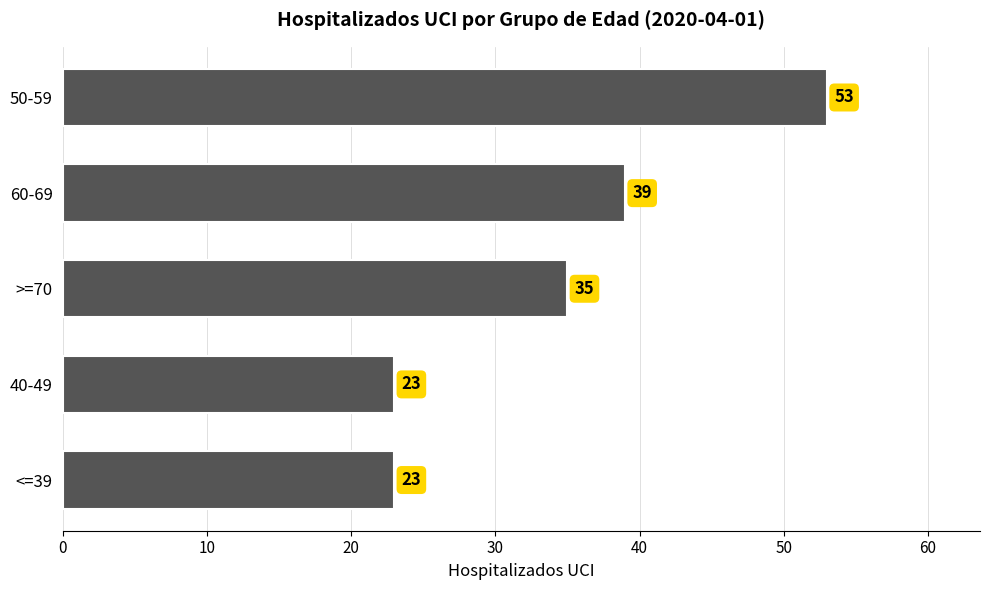

What is the sum of all values?

173